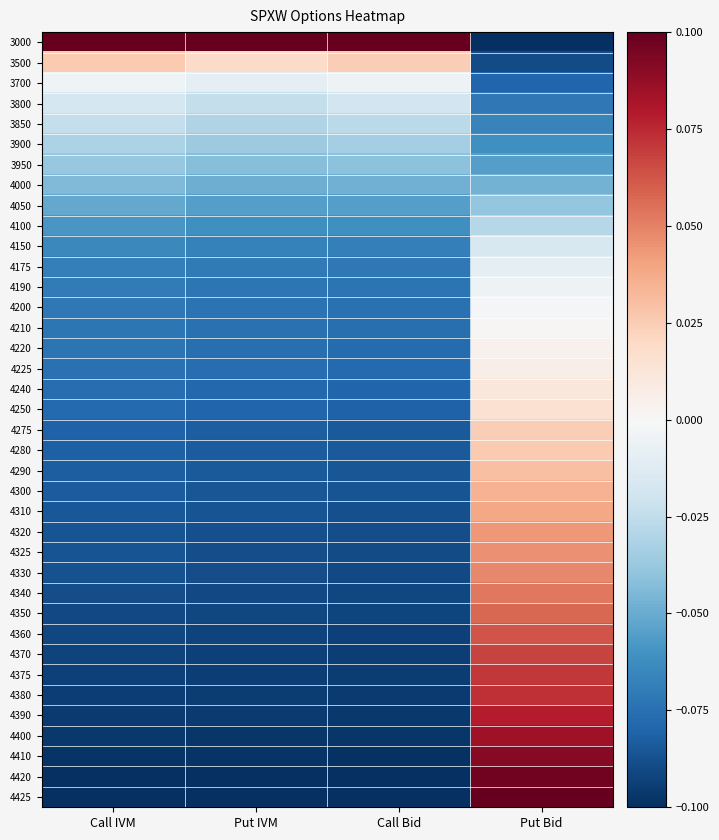

List the series in order of their peak value, highest first.

3000, 4425, 4420, 4410, 4400, 4390, 4380, 4375, 4370, 4360, 4350, 4340, 4330, 4325, 4320, 4310, 4300, 4290, 4280, 3500, 4275, 4250, 4240, 4225, 4220, 4210, 4200, 3700, 4190, 4175, 4150, 3800, 3850, 4100, 3900, 3950, 4050, 4000